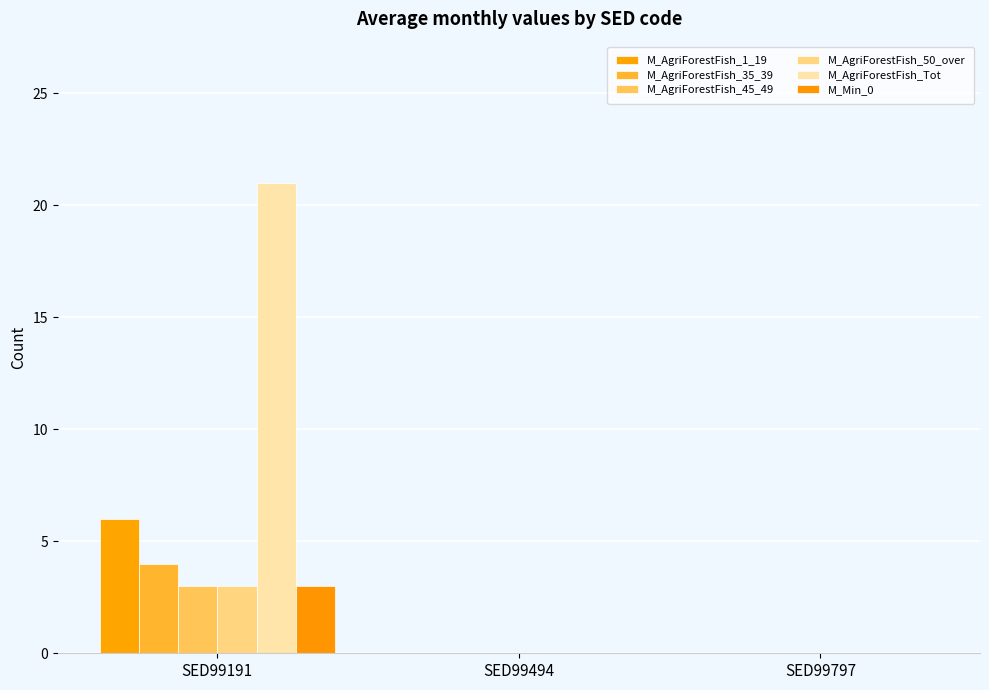

What are all the series names shown in the legend?

M_AgriForestFish_1_19, M_AgriForestFish_35_39, M_AgriForestFish_45_49, M_AgriForestFish_50_over, M_AgriForestFish_Tot, M_Min_0